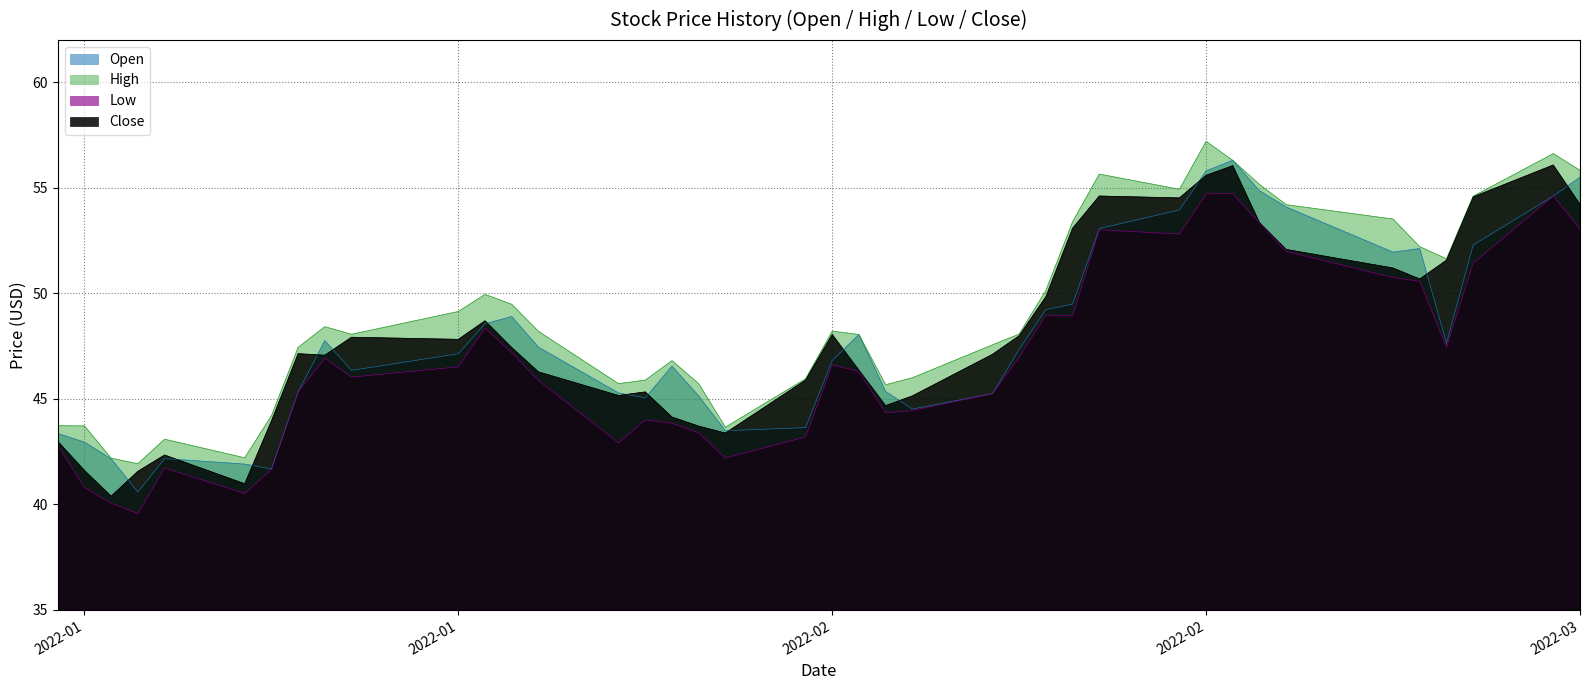

Which series has the largest total across all categories?

High